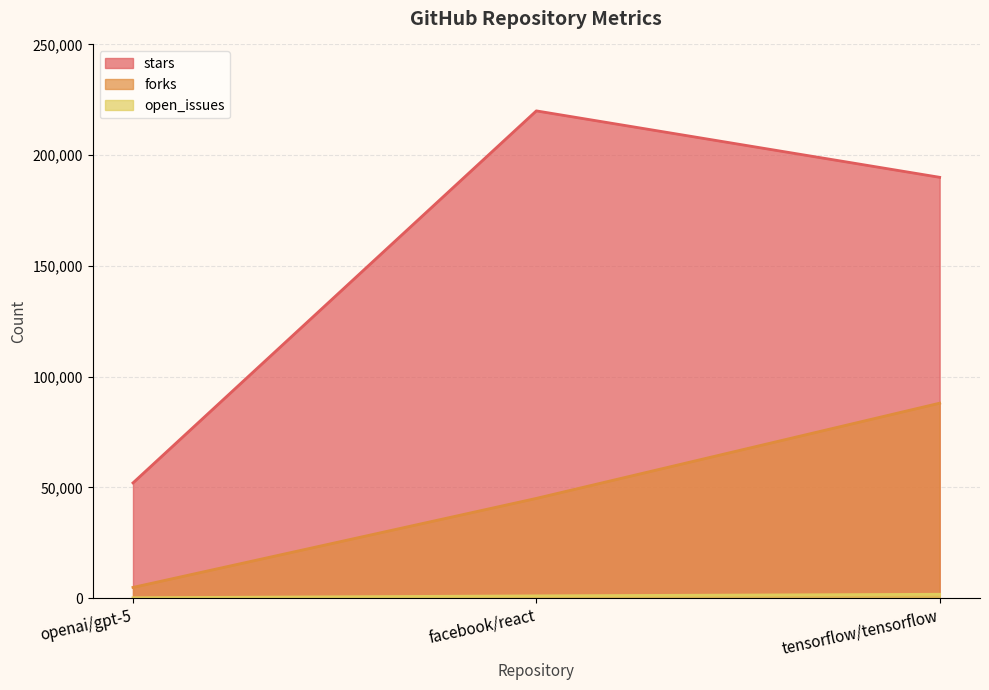

Reading left to right, list all the values displayed in this chart.

stars: 52000	220000	190000
forks: 4800	45000	88000
open_issues: 120	980	1700